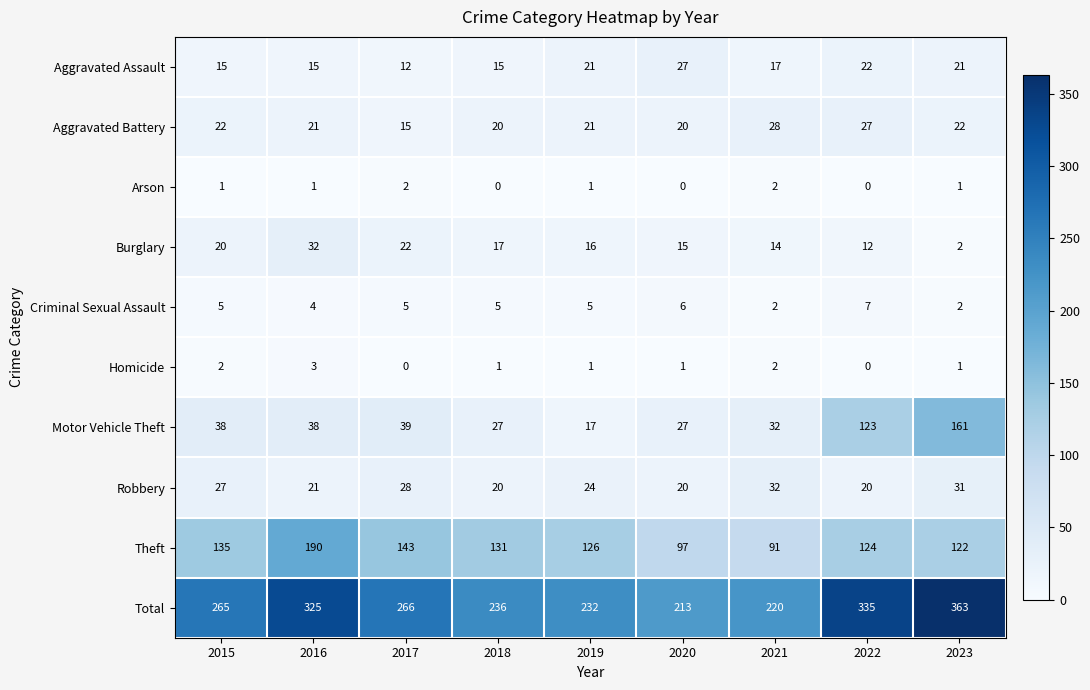

What is the maximum value shown in the chart?

363